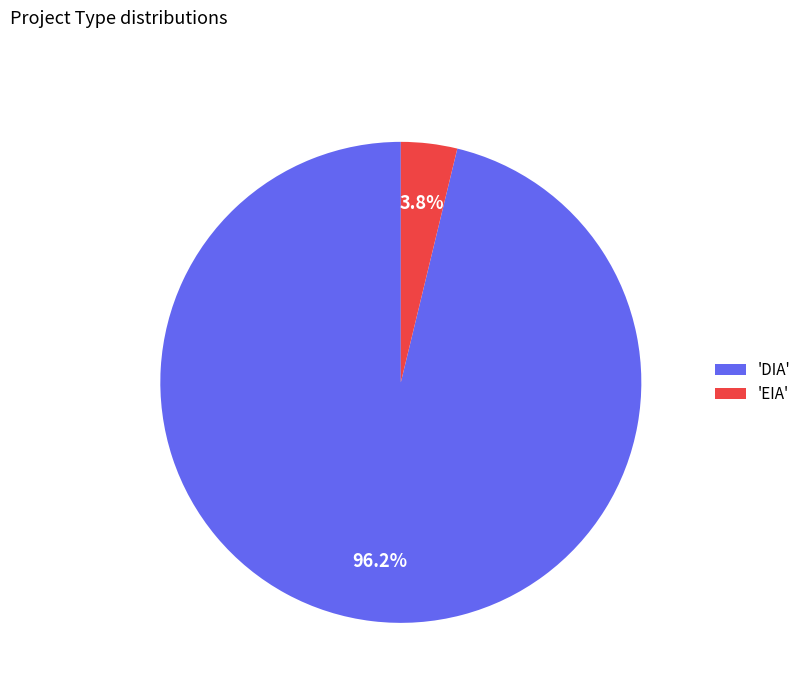

Between 'DIA' and 'EIA', which is larger?

'DIA'